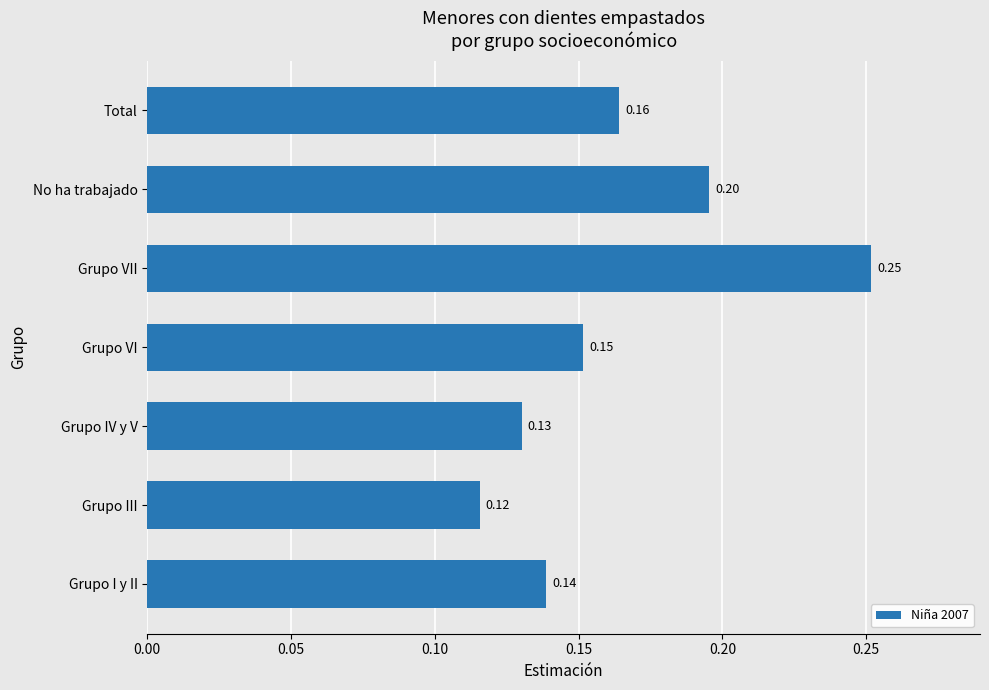

How many distinct data groups are displayed?

1